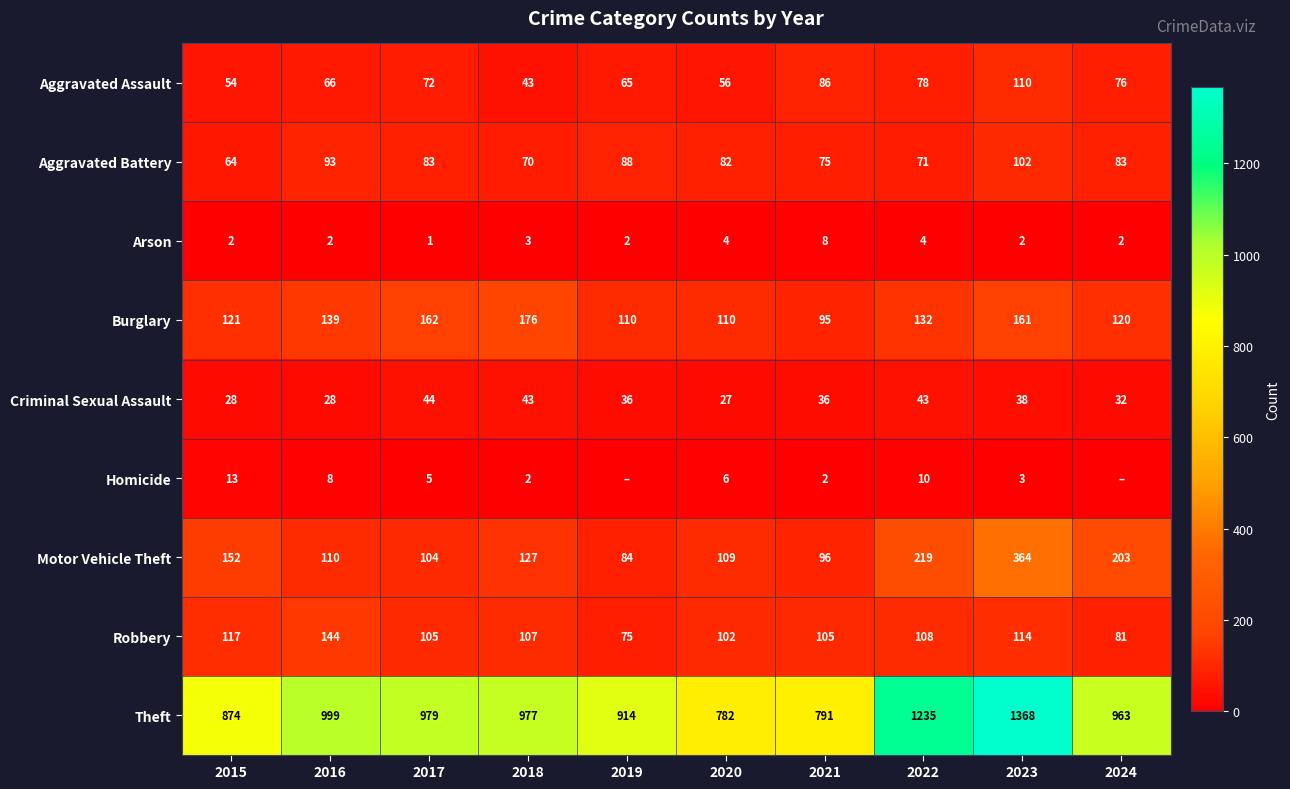

What is the difference between the maximum and minimum values in the Robbery series?

69